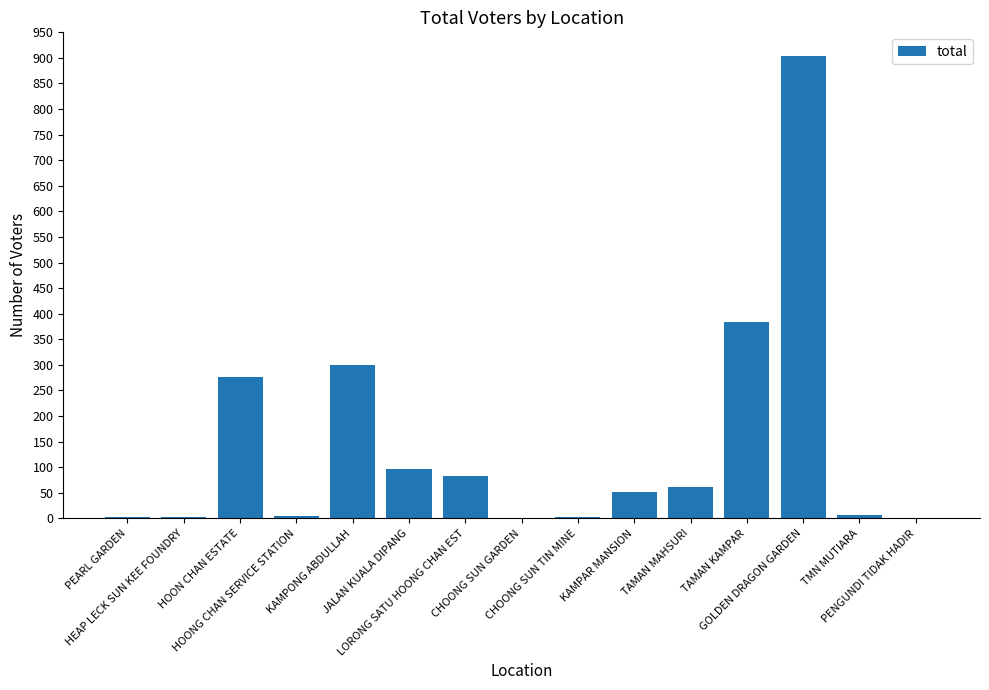

Are the bars horizontal?

No